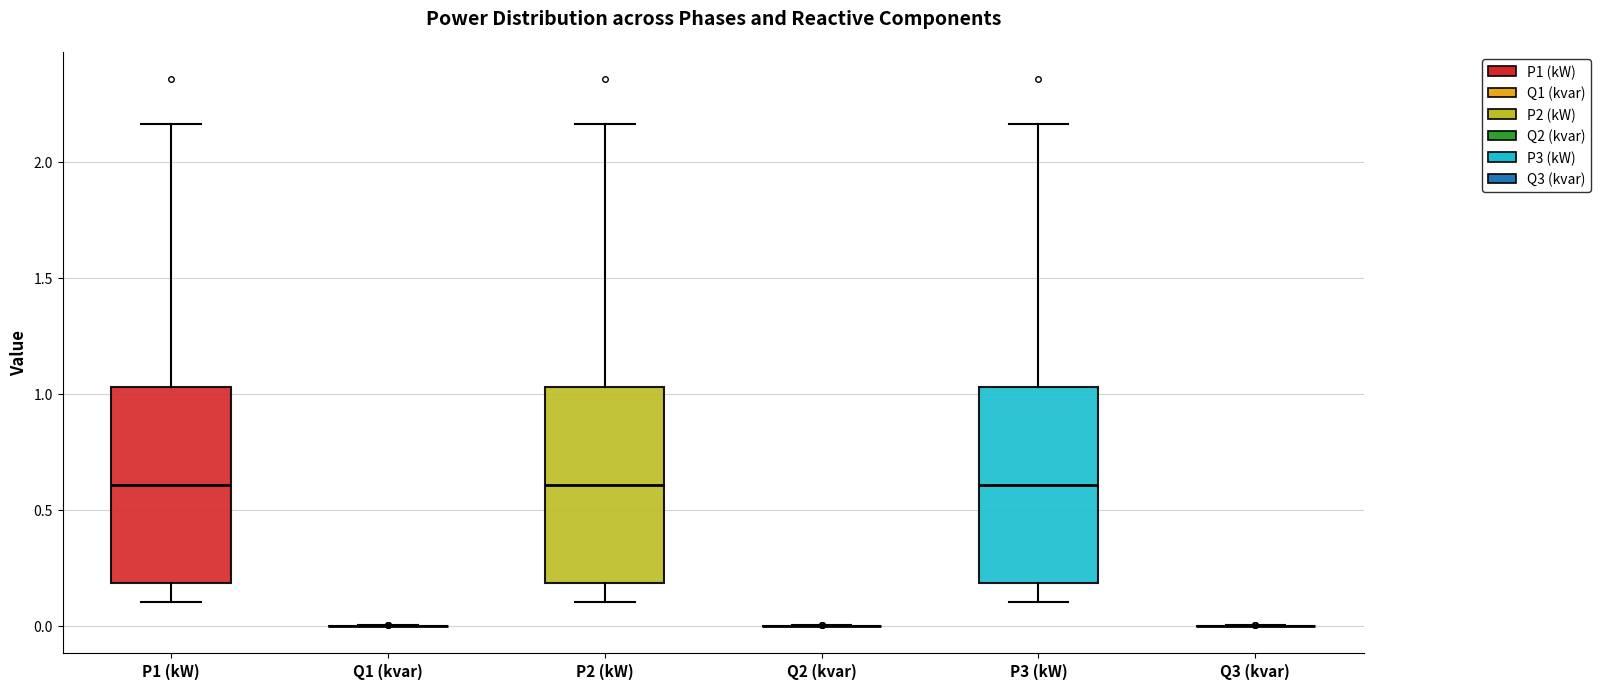

Where is the upper edge of the box for P2 (kW) on the y-axis? The values are not printed on the chart, so give them approximately, as read against the axis.

1.05